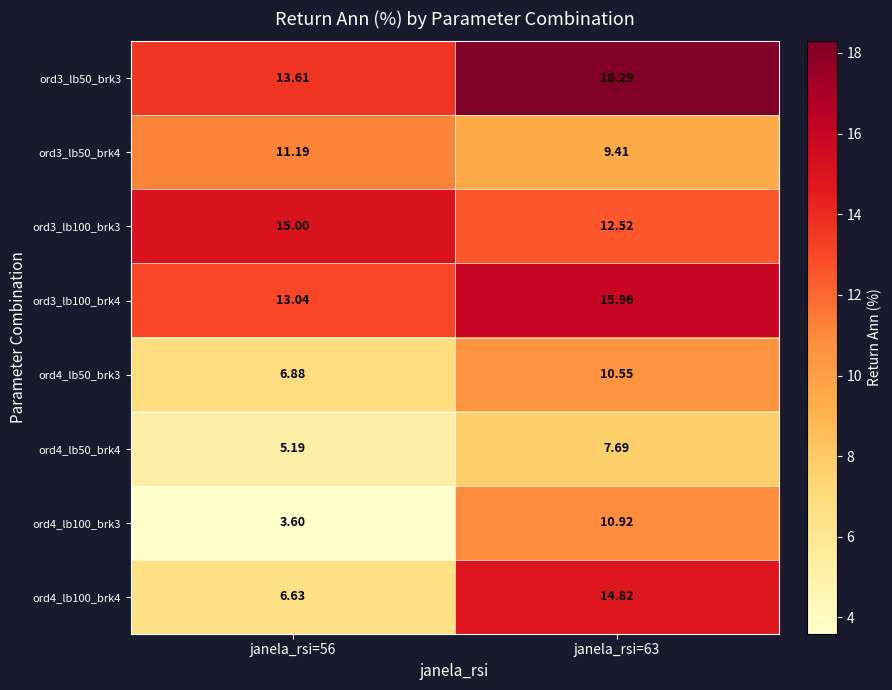

Is the value of ord4_lb50_brk3 at janela_rsi=56 greater than the value of ord3_lb100_brk3 at janela_rsi=63?

No